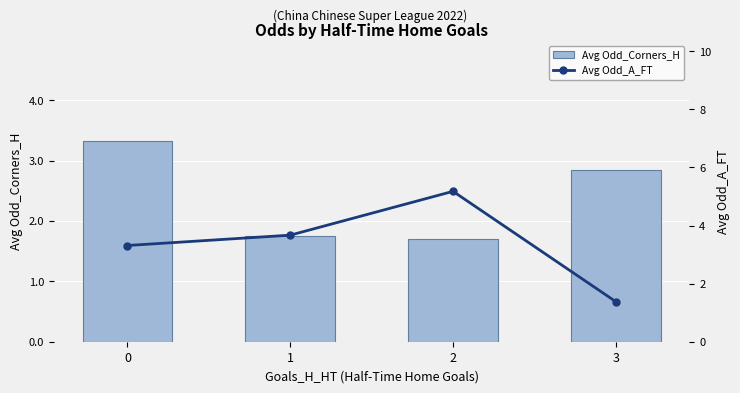

Reading right to left, transcribe all the data shown in this chart.

Avg Odd_Corners_H: 3=2.9	2=1.7	1=1.8	0=3.3
Avg Odd_A_FT: 3=1.4	2=5.2	1=3.7	0=3.3